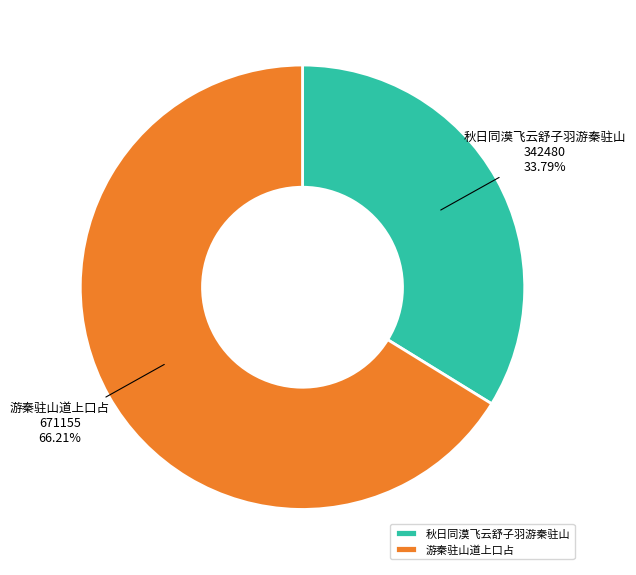

Is 秋日同漠飞云舒子羽游秦驻山 the majority of the pie?

No